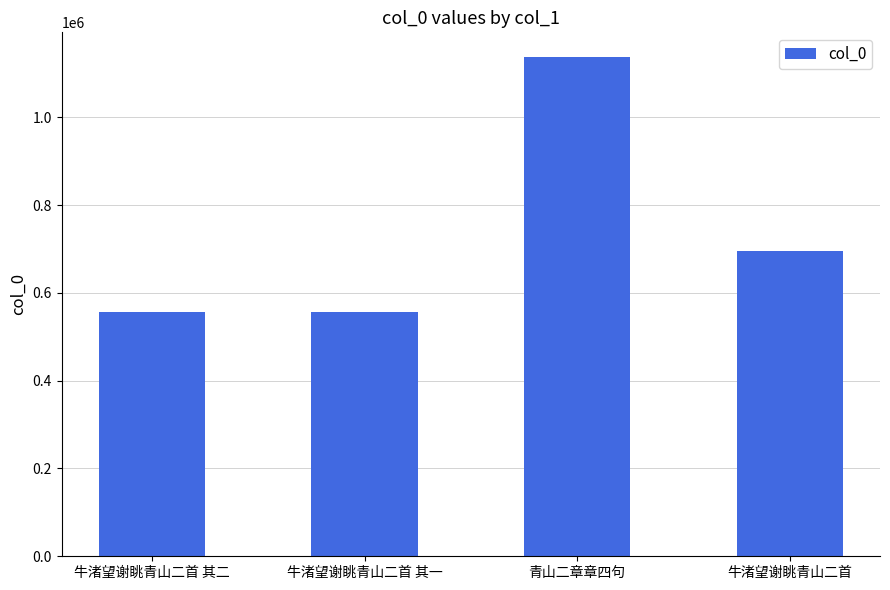

The value at 牛渚望谢眺青山二首 其二 is 783080. True or false?

False